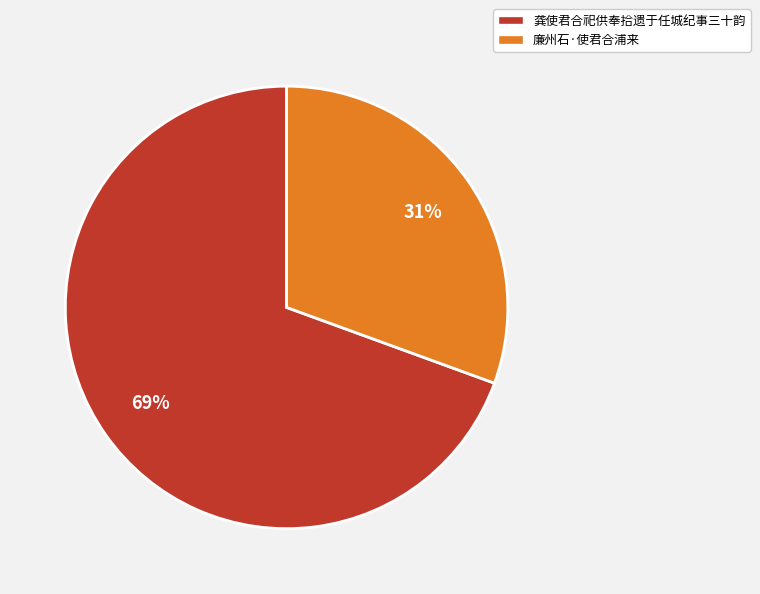

Rank the categories by value from lowest to highest.

廉州石·使君合浦来, 龚使君合祀供奉拾遗于任城纪事三十韵